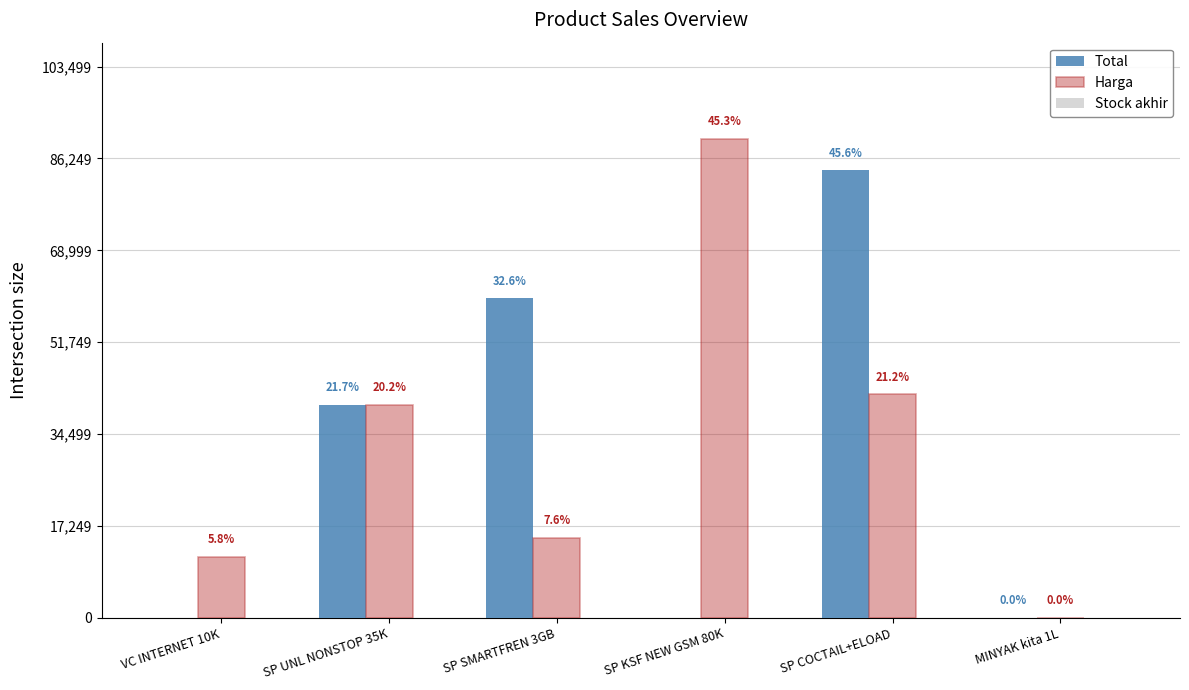

How many groups of bars are there?

6